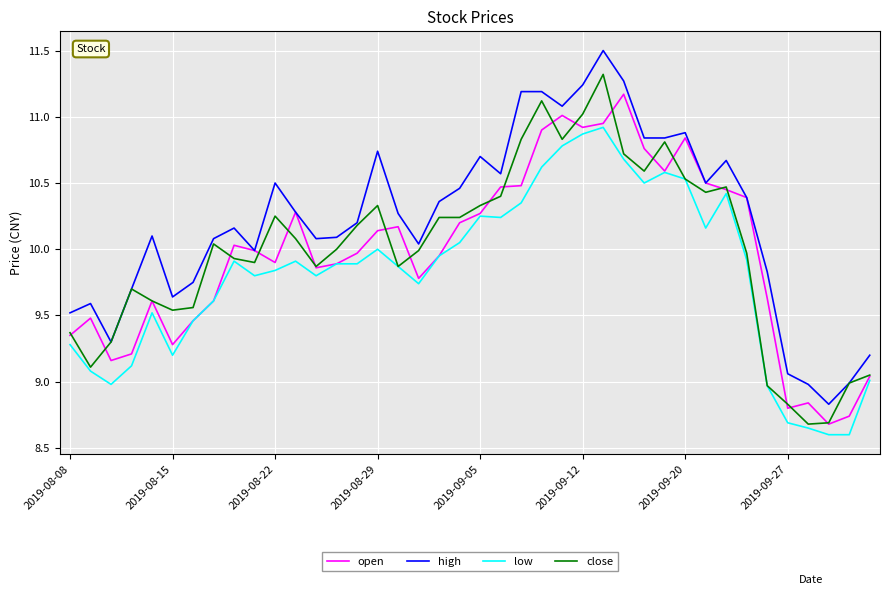

Which series has the largest total across all categories?

high